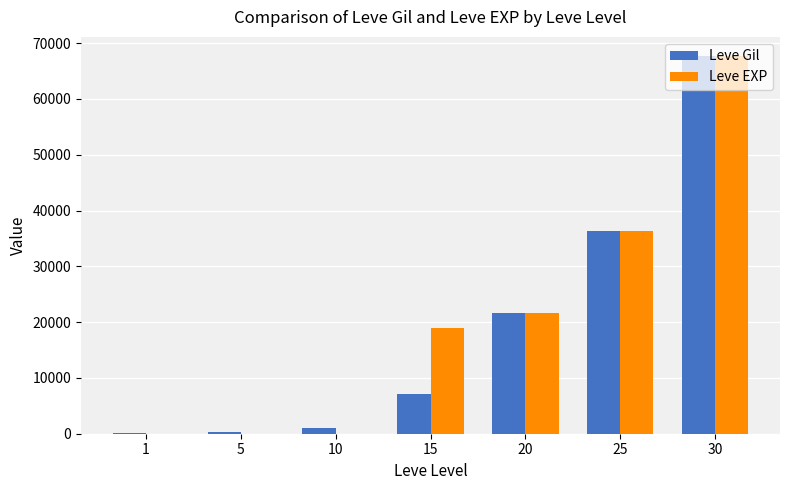

Between 1 and 25, which series saw the biggest shift?

Leve EXP